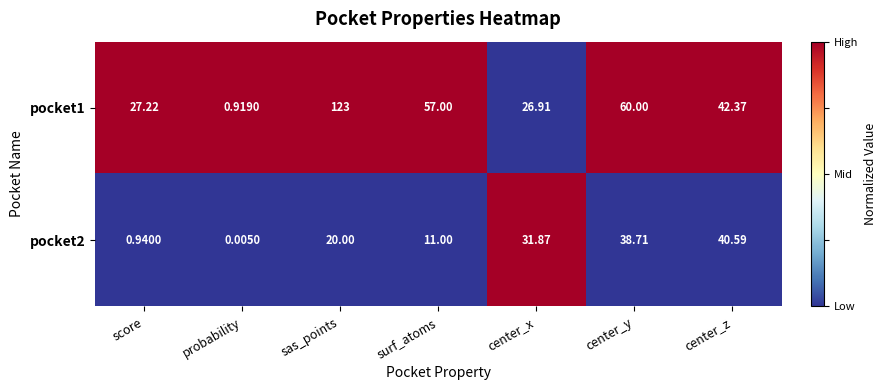

At which label is pocket2 closest to 20?

sas_points